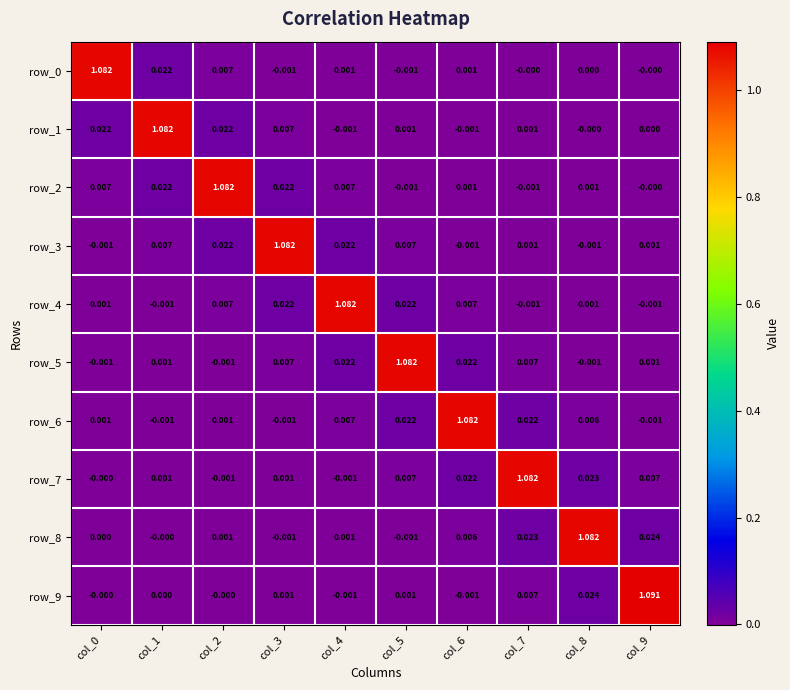

Is the value of row_9 at col_2 greater than the value of row_0 at col_6?

No